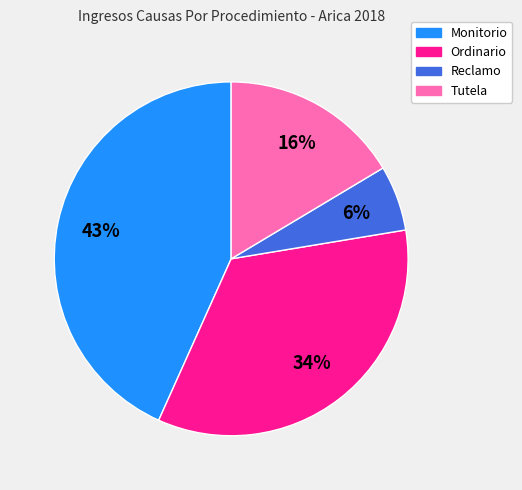

Which category has the biggest portion of the pie?

Monitorio